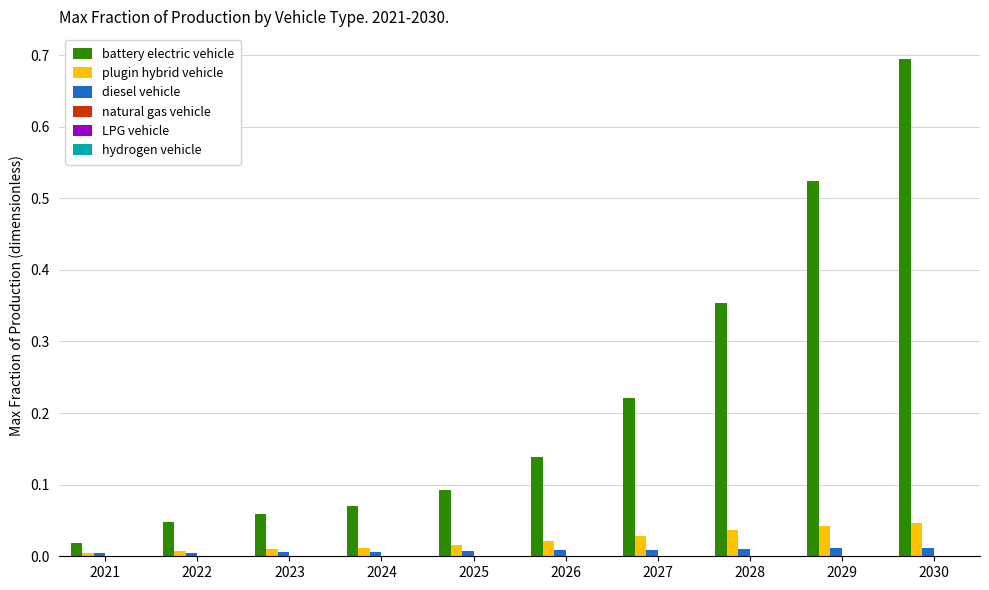

Which label corresponds to the largest value in the chart?

2030